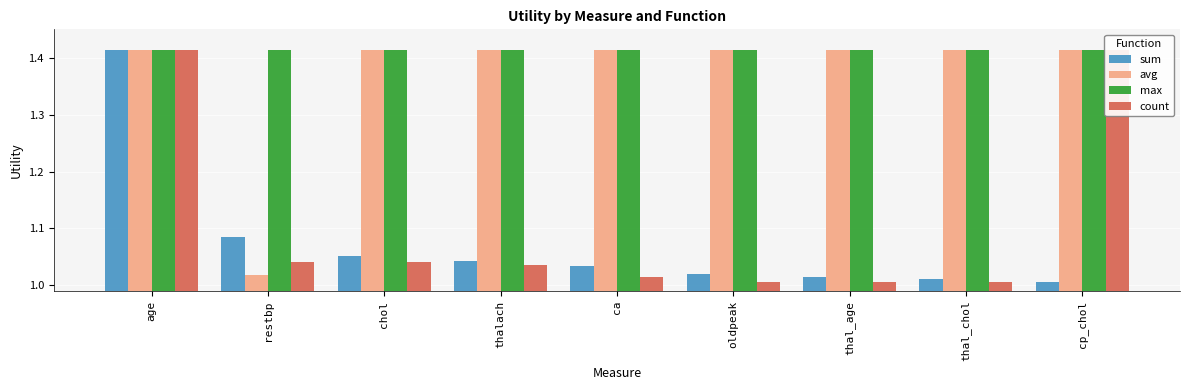

What is the average value of the avg series?

1.4